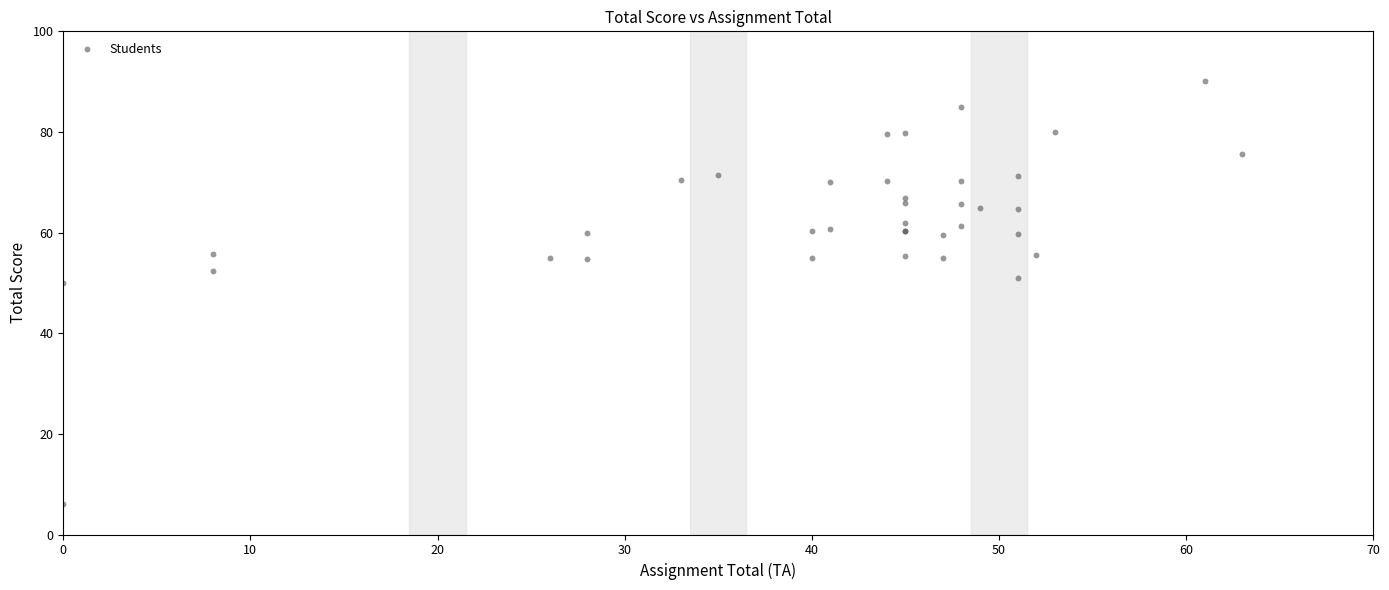

What Y value in the scatter plot is closest to 48?

50.0